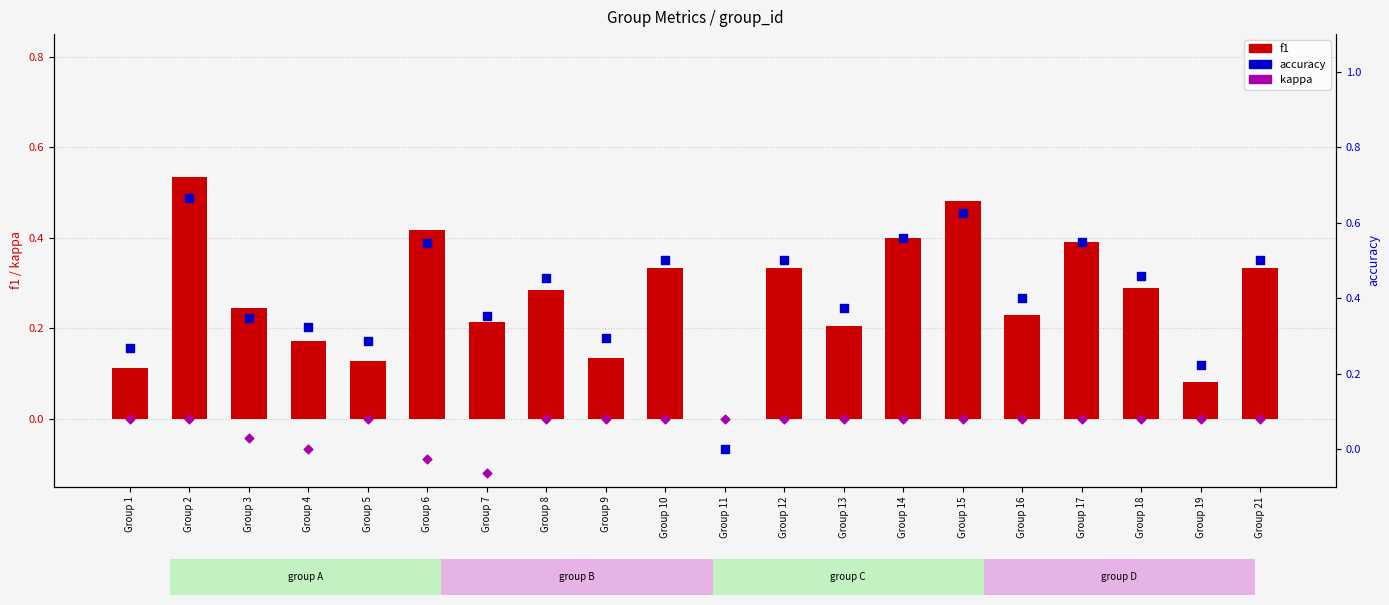

Is the value of kappa at Group 3 greater than the value of accuracy at Group 16?

No